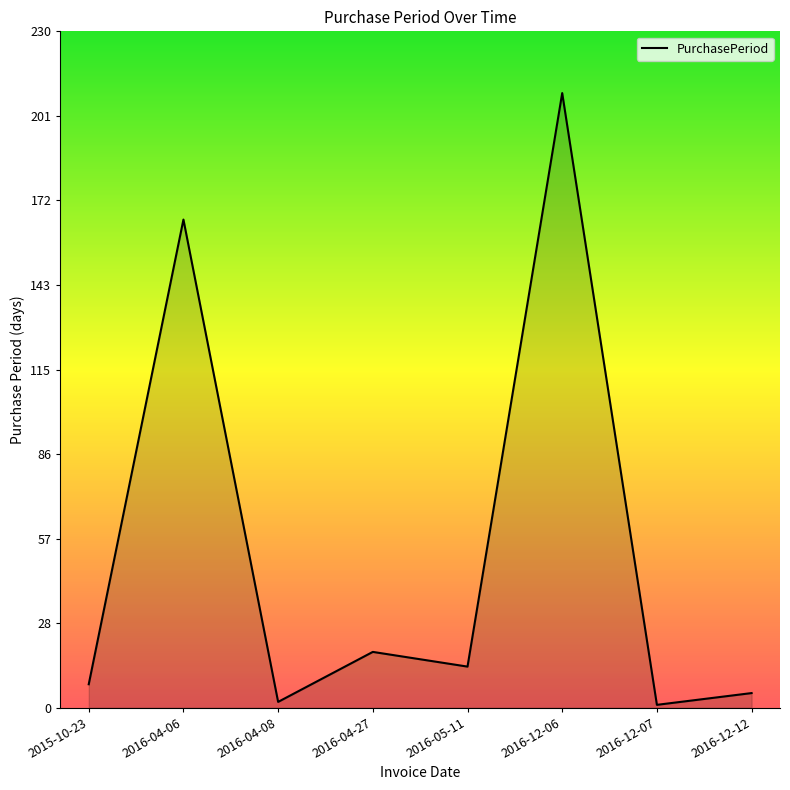

At which category does the data reach its first local peak?

2016-04-06